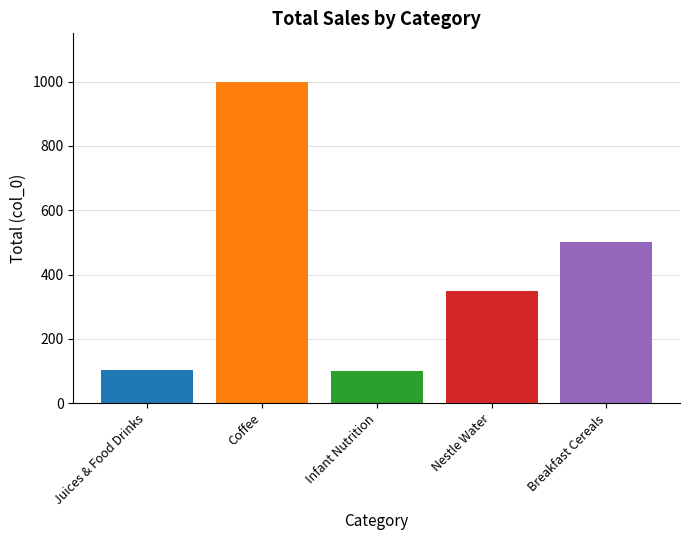

What is the maximum value shown in the chart?

1000